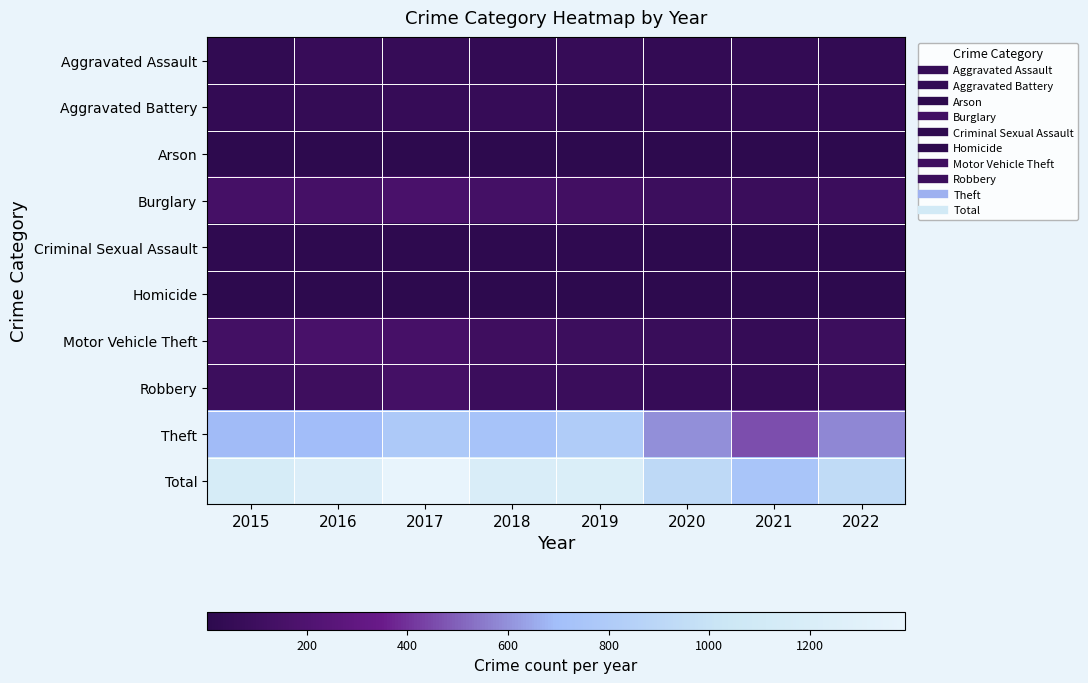

What is the smallest value displayed?

2